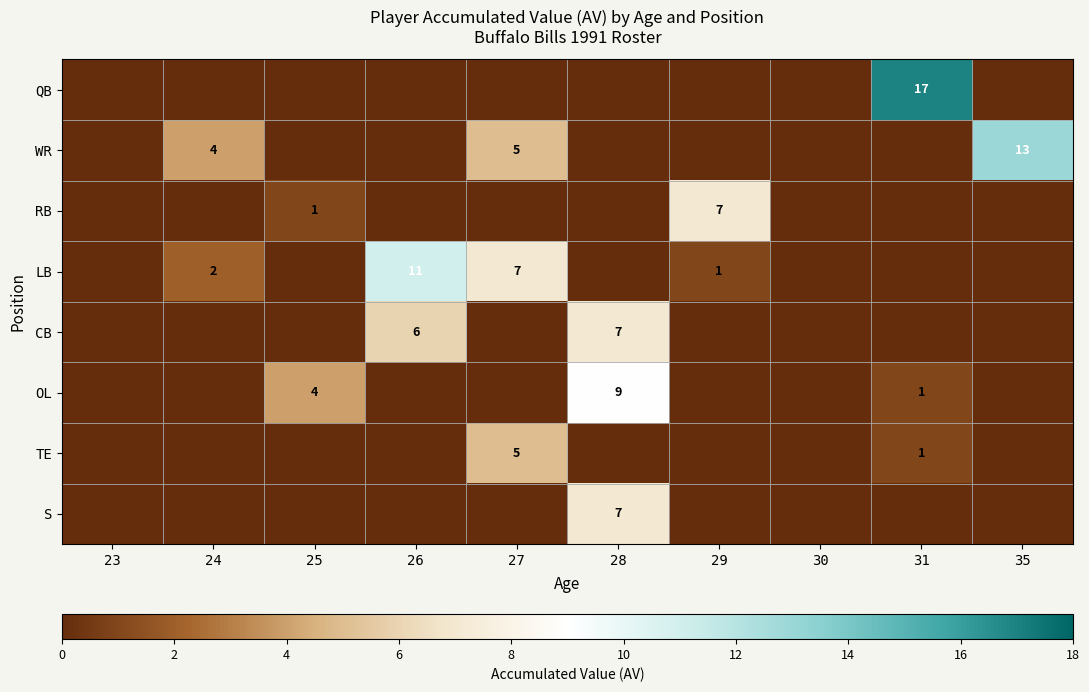

The TE series shows 0 at 24. True or false?

True